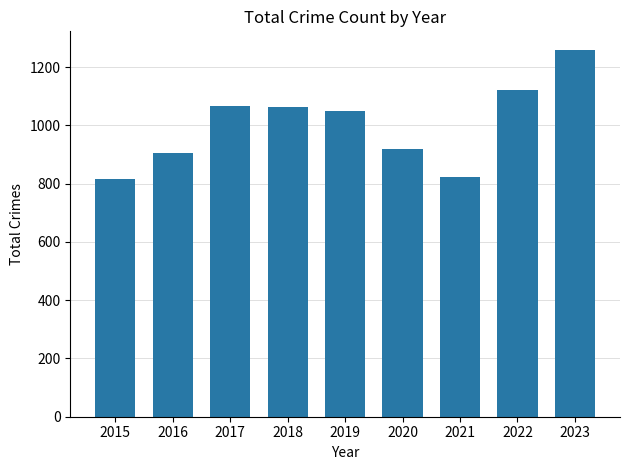

What is the ratio of the value at 2020 to the value at 2017?

0.9